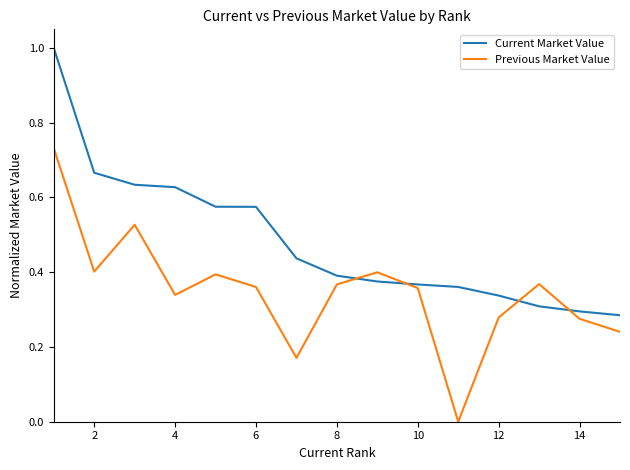

Rank the series by their maximum value, from highest to lowest.

Current Market Value, Previous Market Value